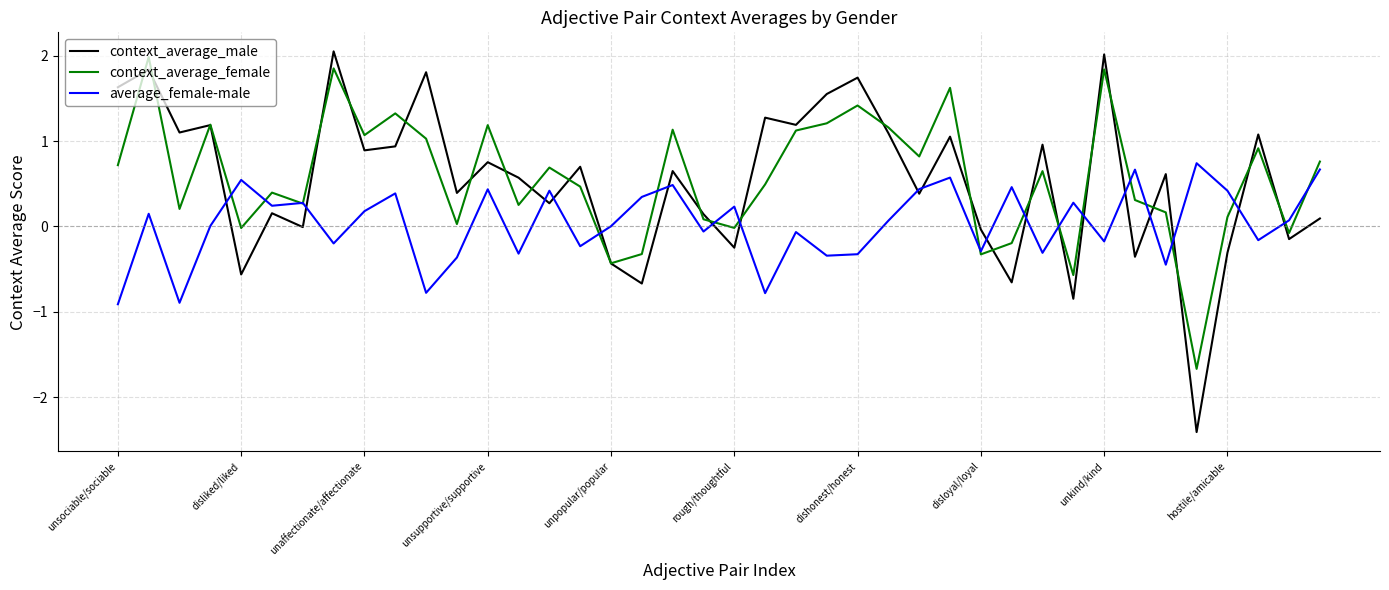

Which series has the largest range (max minus min)?

context_average_male